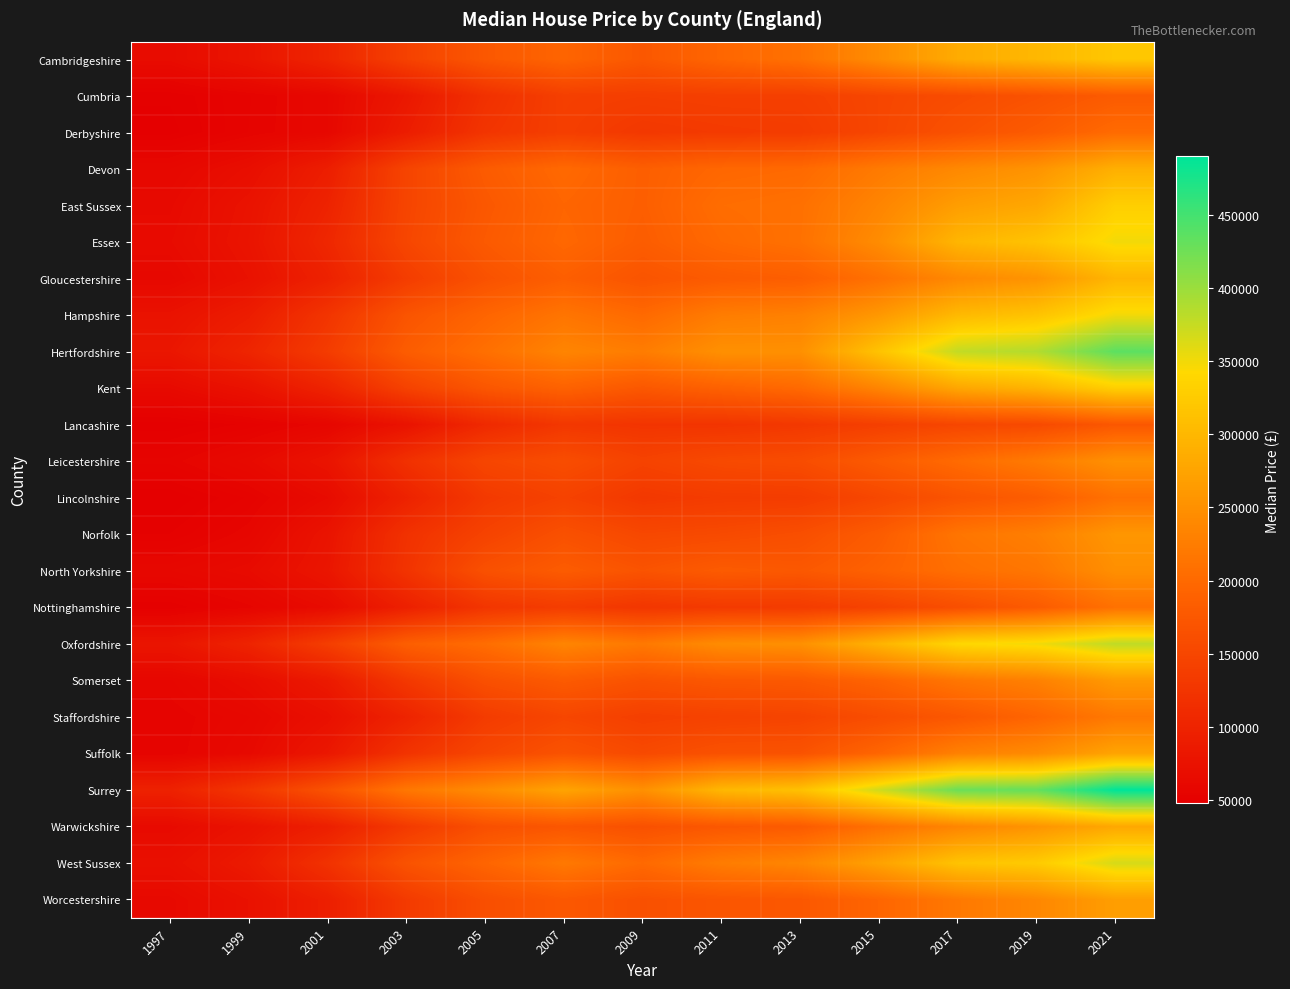

What is the greatest value displayed?

490000.0